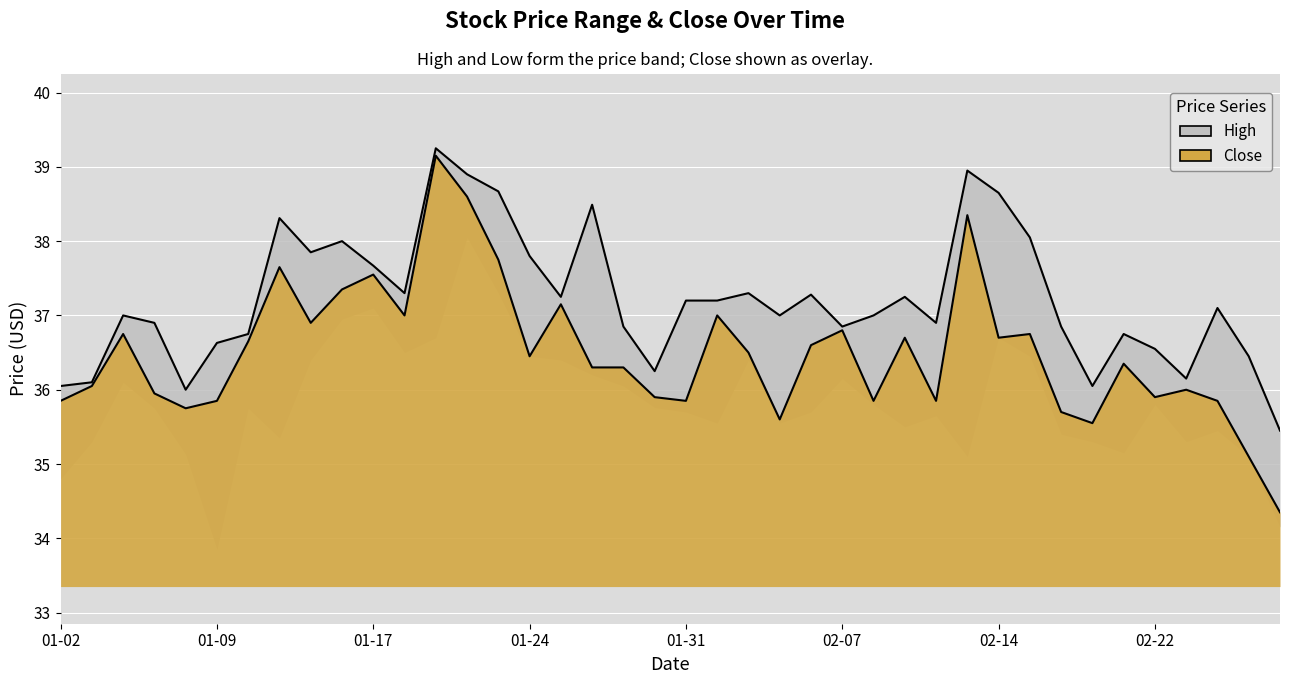

Where is the first local minimum for High?

4